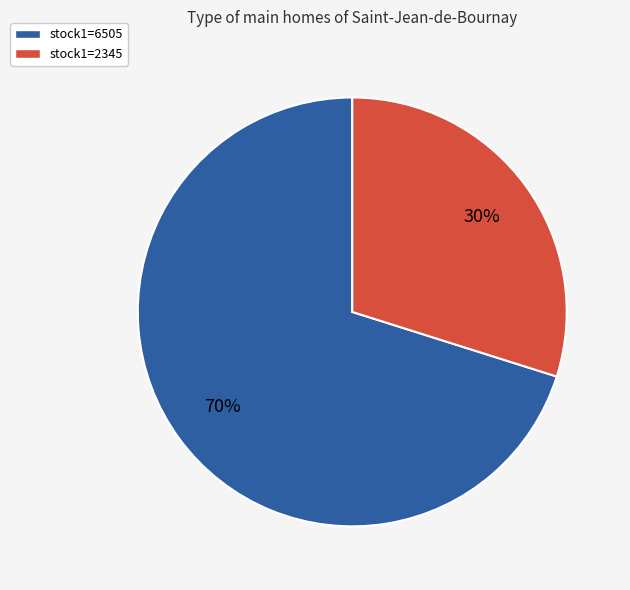

Is there a majority slice in this chart?

Yes